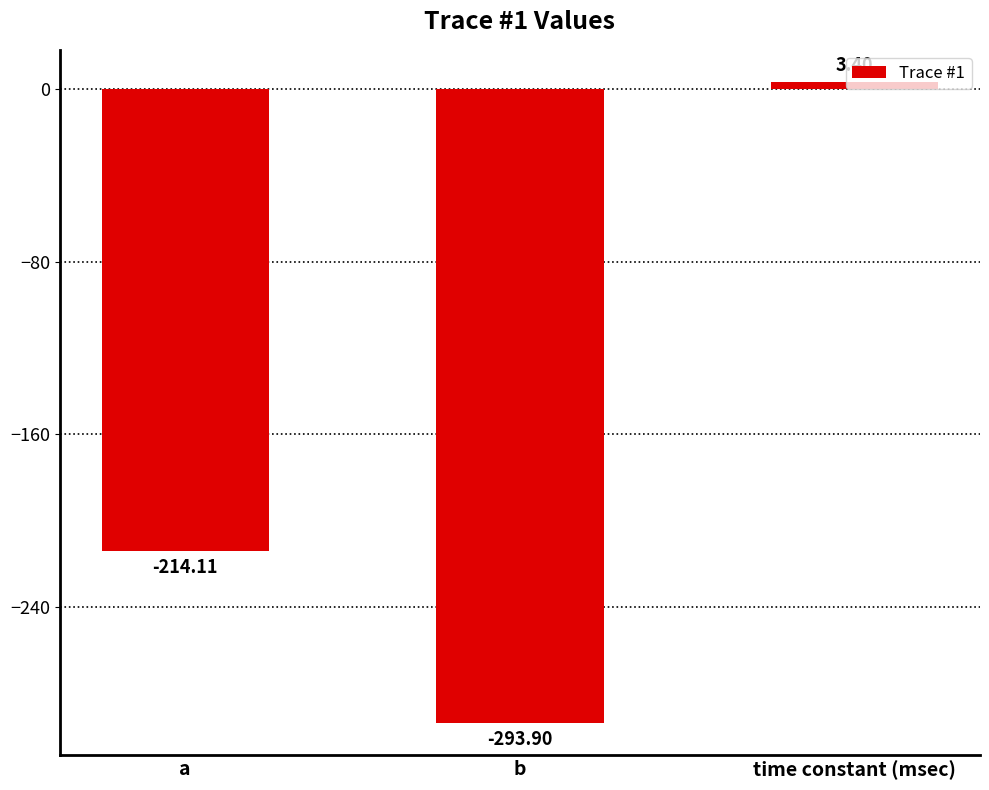

Reading left to right, transcribe all the data shown in this chart.

-214.1	-293.9	3.4